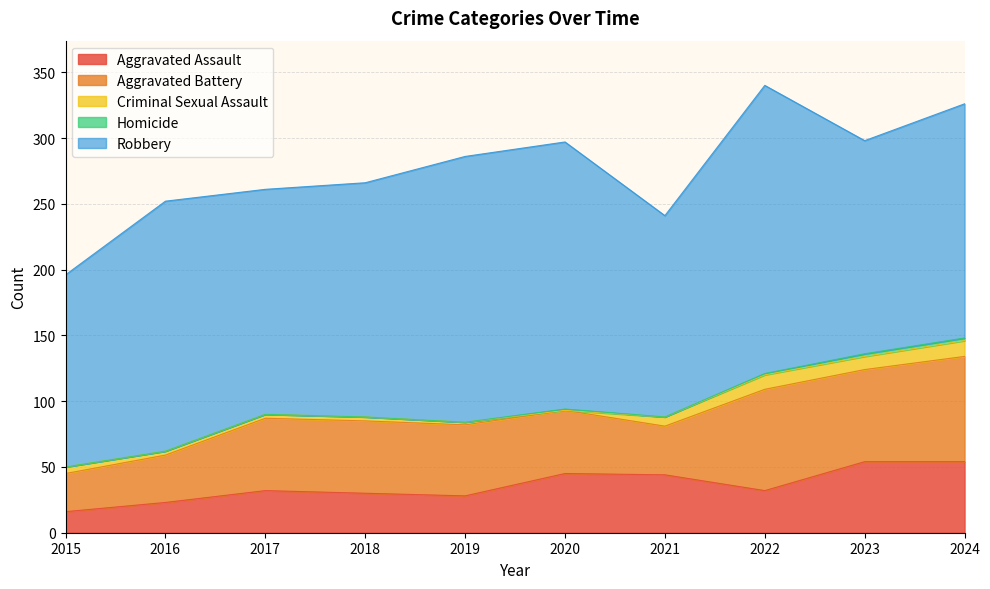

How many data points in Homicide are above 0?

4